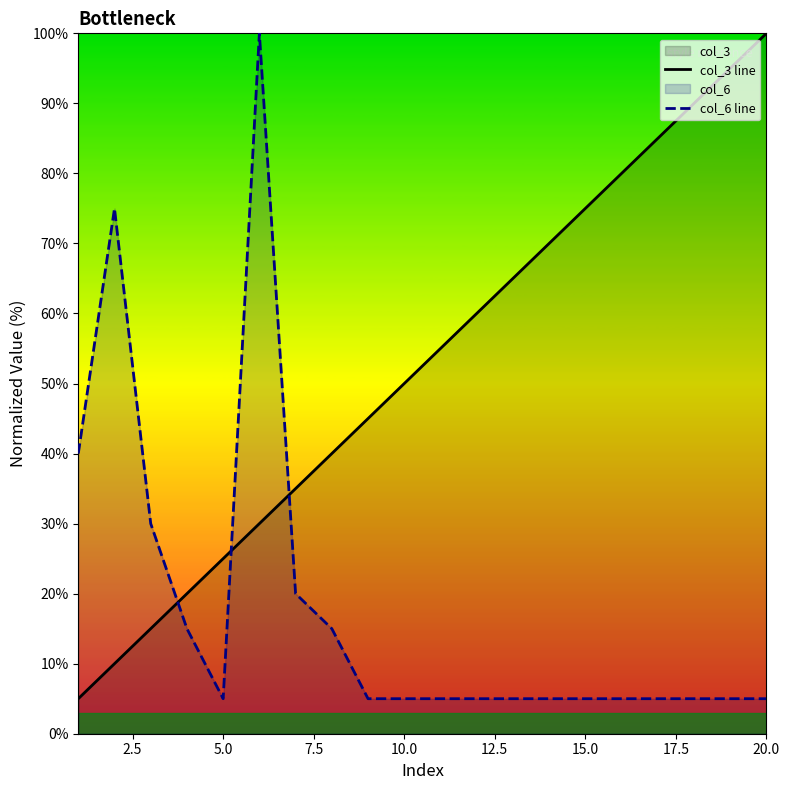

The value of col_3 line at 10.0 is 28.5. True or false?

False